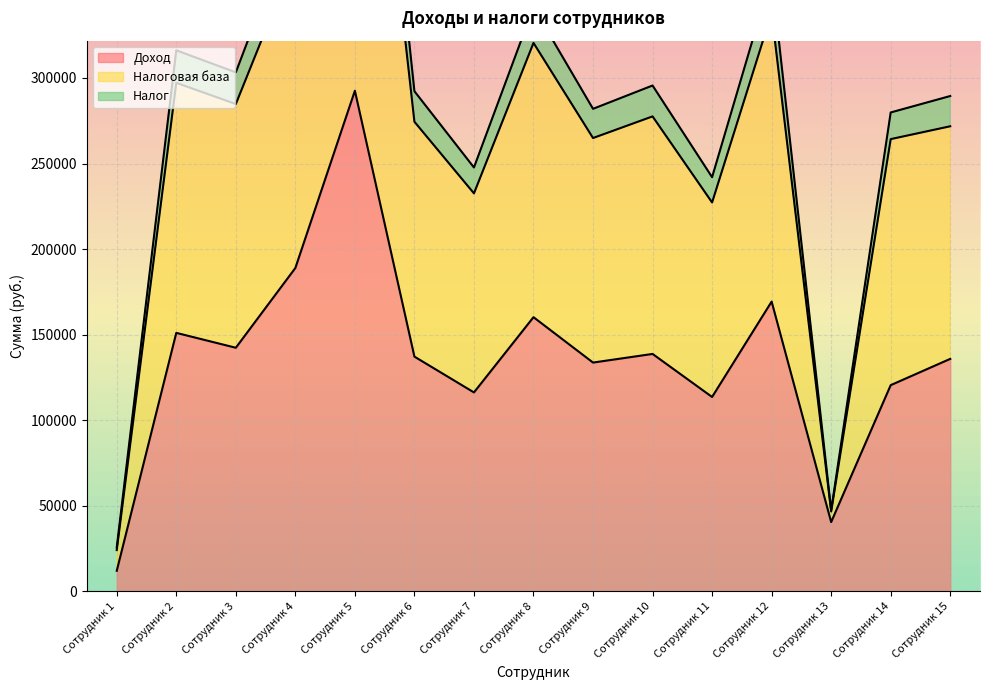

At which category does Налоговая база reach its first local valley?

Сотрудник 3